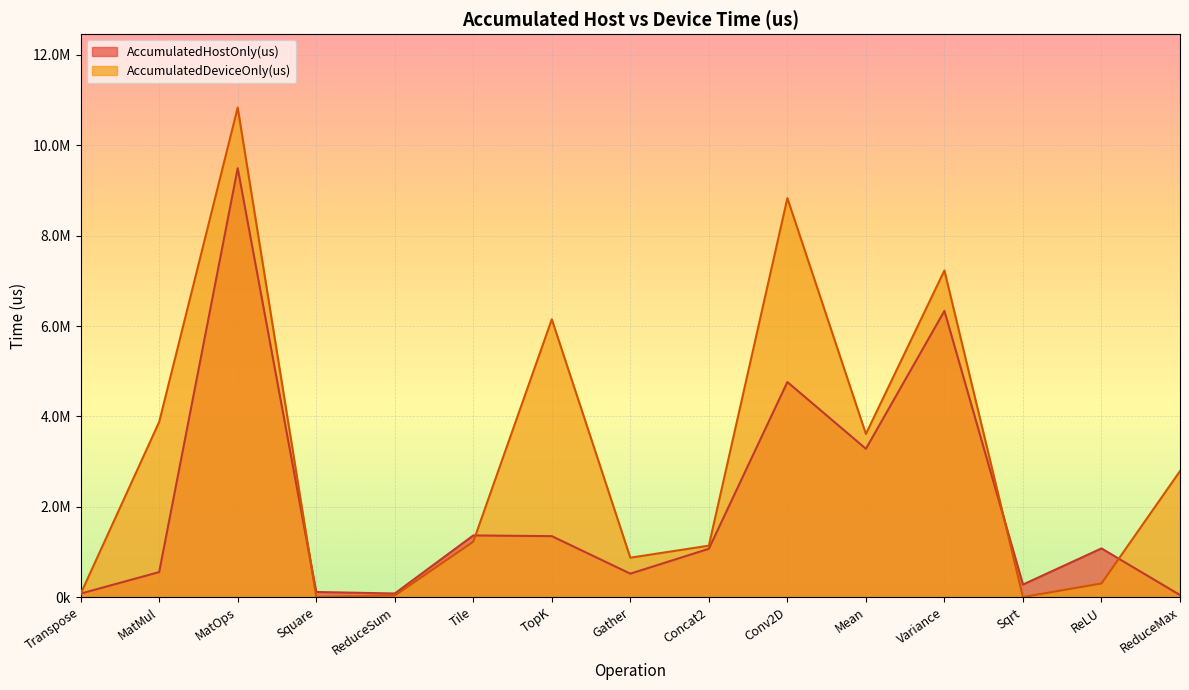

After their last crossing, which series has the higher values: AccumulatedHostOnly(us) or AccumulatedDeviceOnly(us)?

AccumulatedDeviceOnly(us)